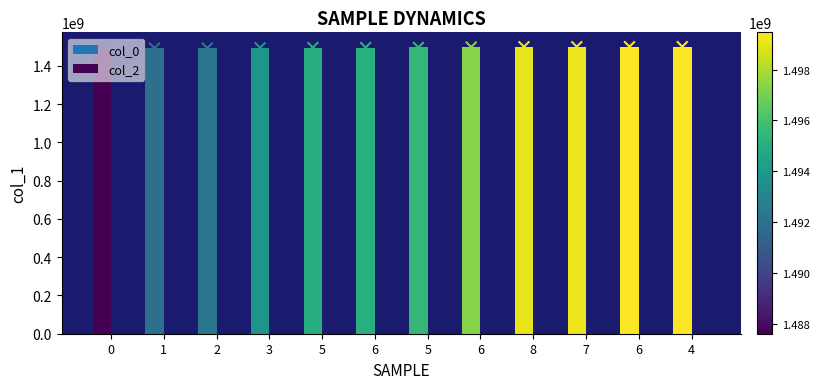

What is the change in value from 6 to 5?

+345661